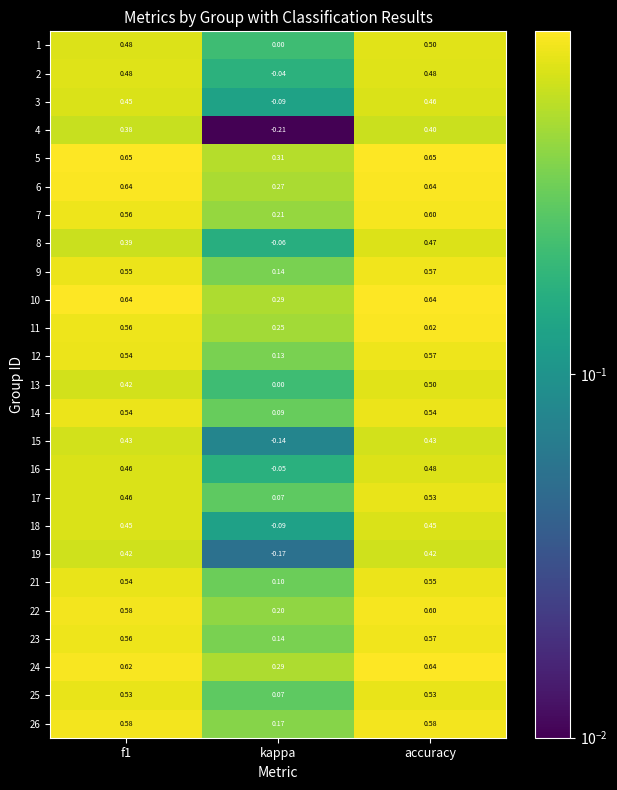

Is the value of 14 at f1 greater than the value of 17 at kappa?

Yes